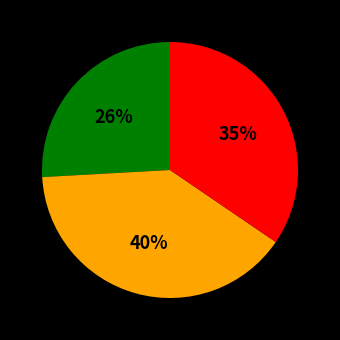

Is there any slice that represents more than half of the pie?

No